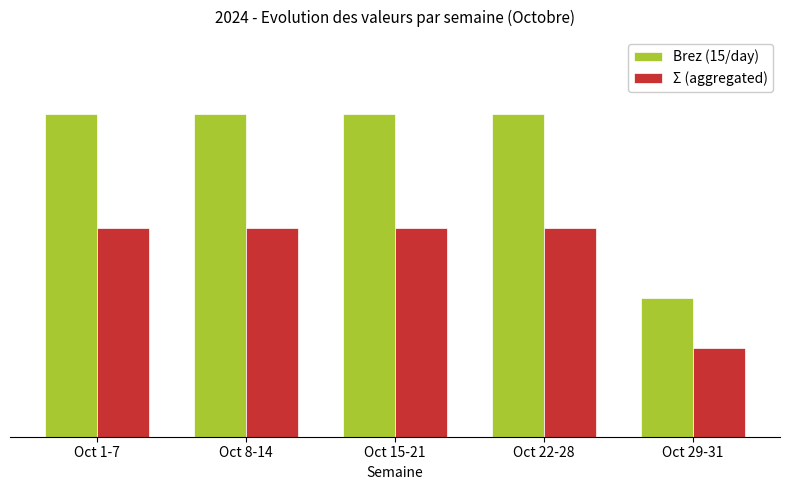

List the series in order of their peak value, lowest first.

Σ (aggregated), Brez (15/day)